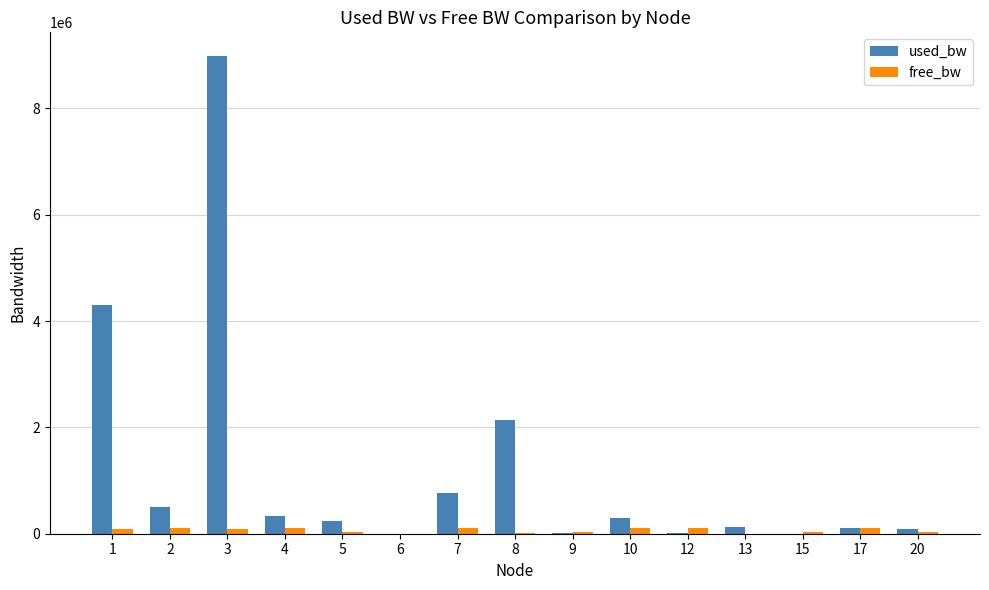

Which series has the largest total across all categories?

used_bw